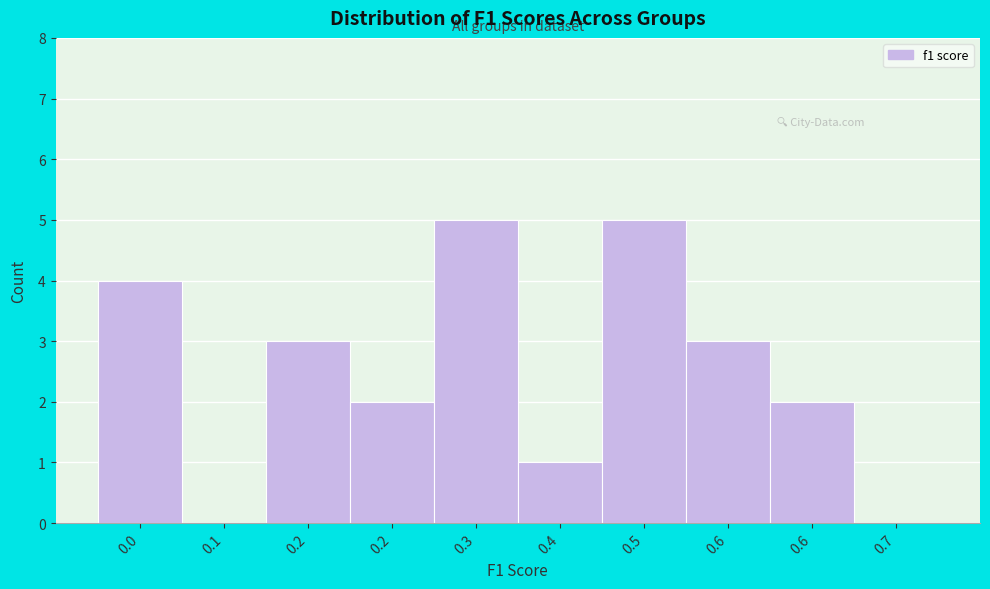

Count the number of data series in this chart.

1